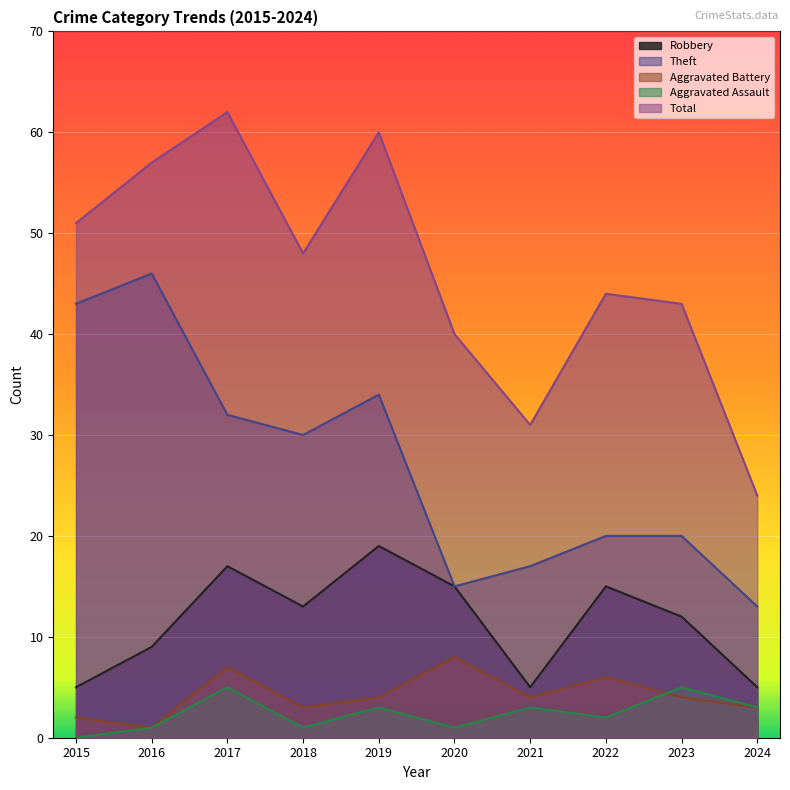

At which category is the sum across all series the highest?

2017